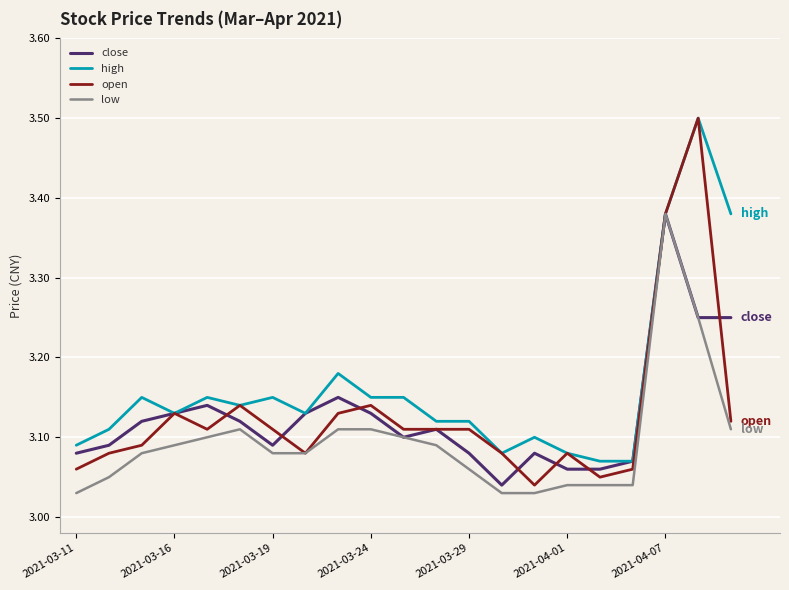

True or false: low has more than 0 points higher than both neighbors.

True